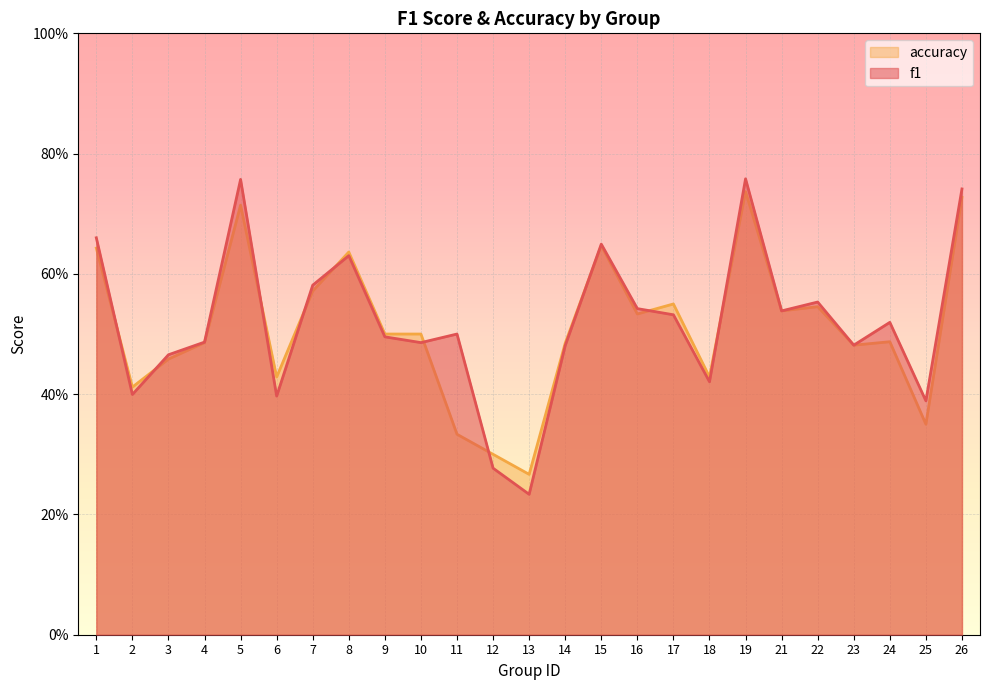

Does the chart display data point markers on the line(s)?

No